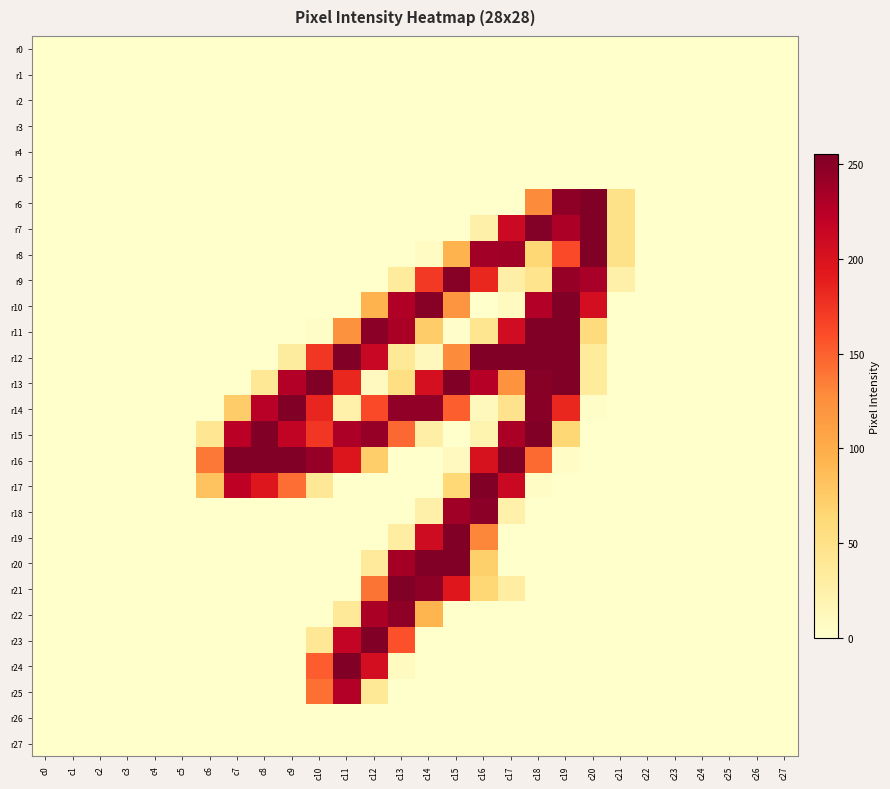

What is the spread (max minus min) of values at c20?

255